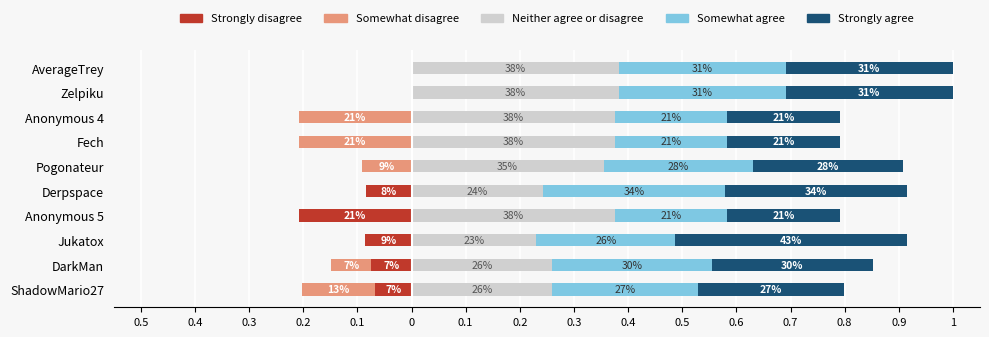

True or false: Strongly agree has a value of 0.4 at ShadowMario27.

False